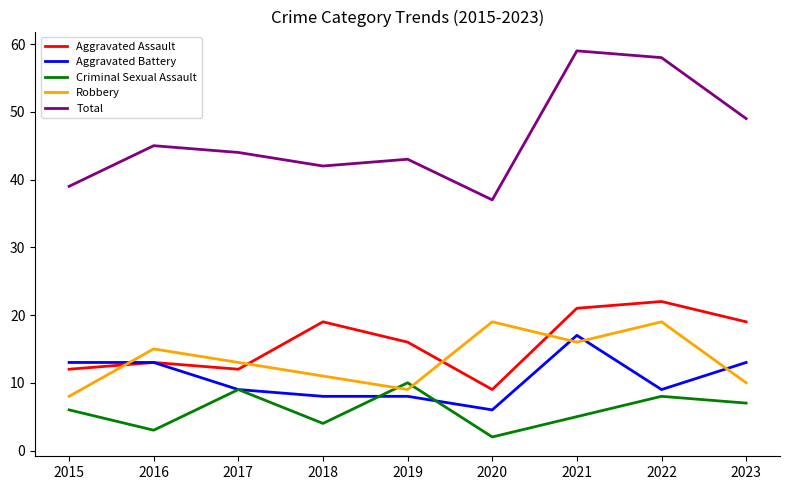

The value of Aggravated Battery at 2021 is 17. True or false?

True